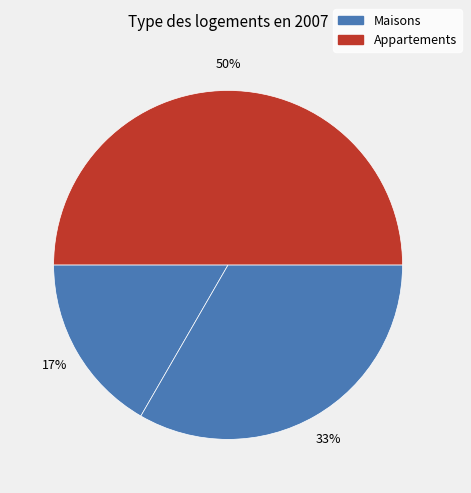

To the nearest percent, what is the average slice percentage?

33%